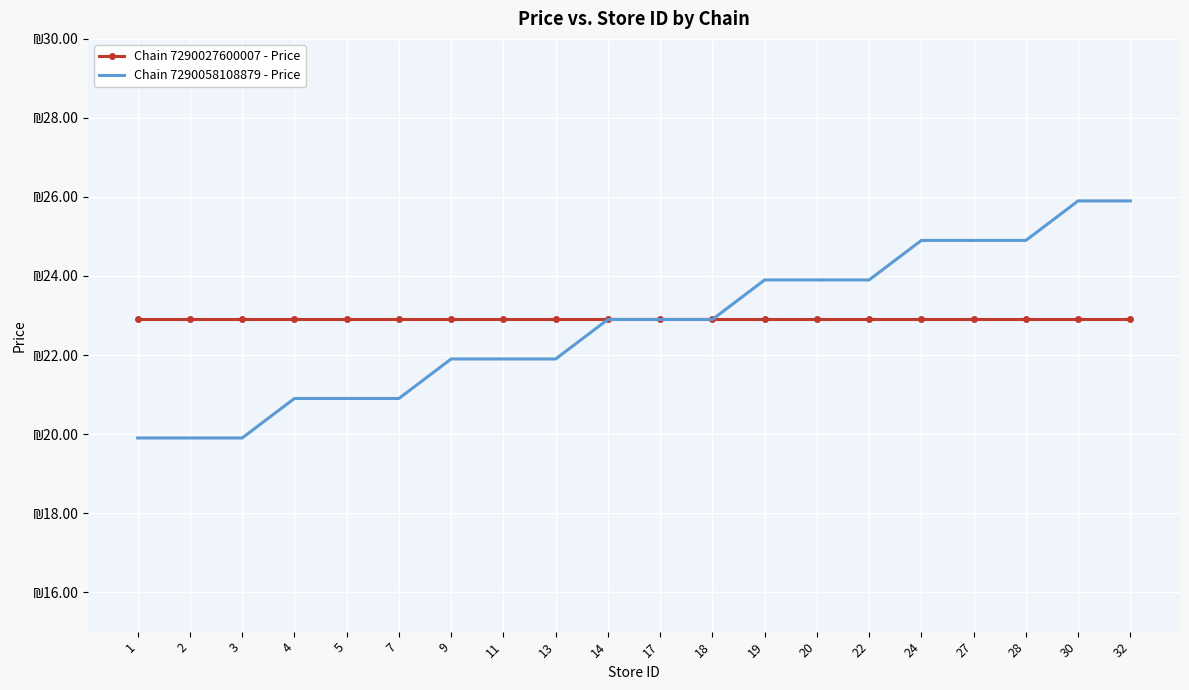

Where does the Chain 7290058108879 - Price series first go above 22?

14